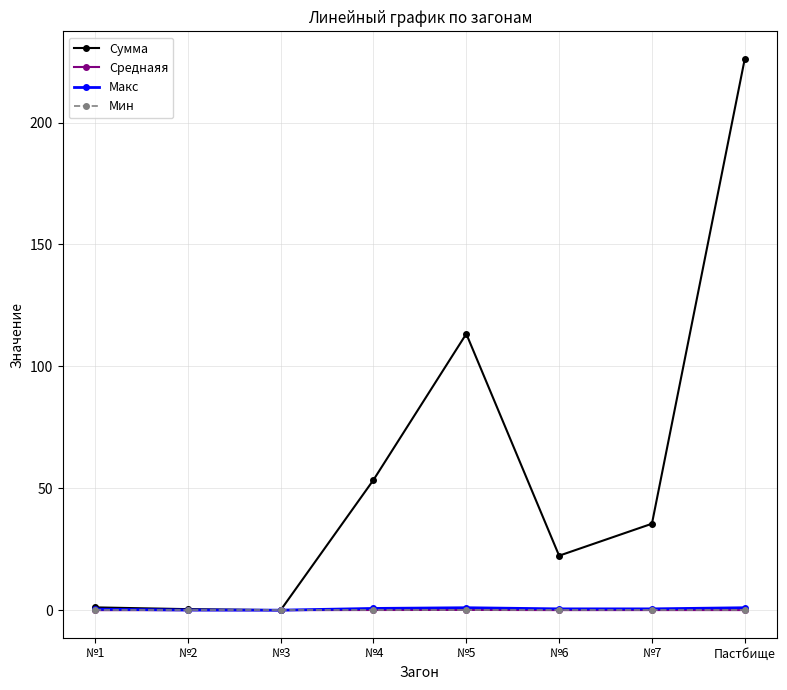

What is the label of the 6th point from the left?

№6